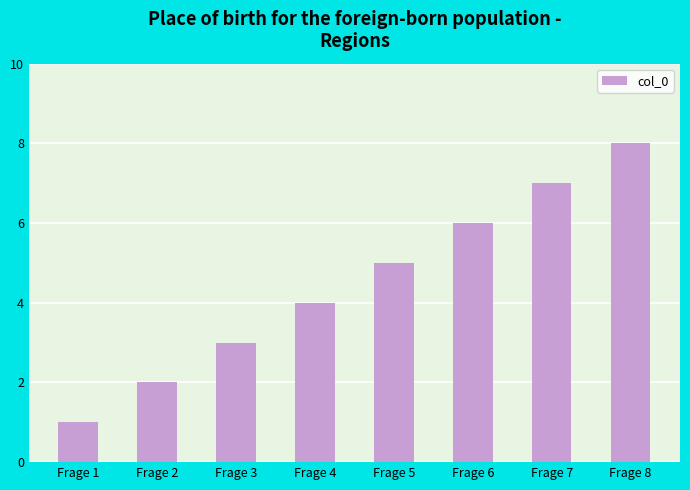

What is the difference between the maximum and minimum values?

7